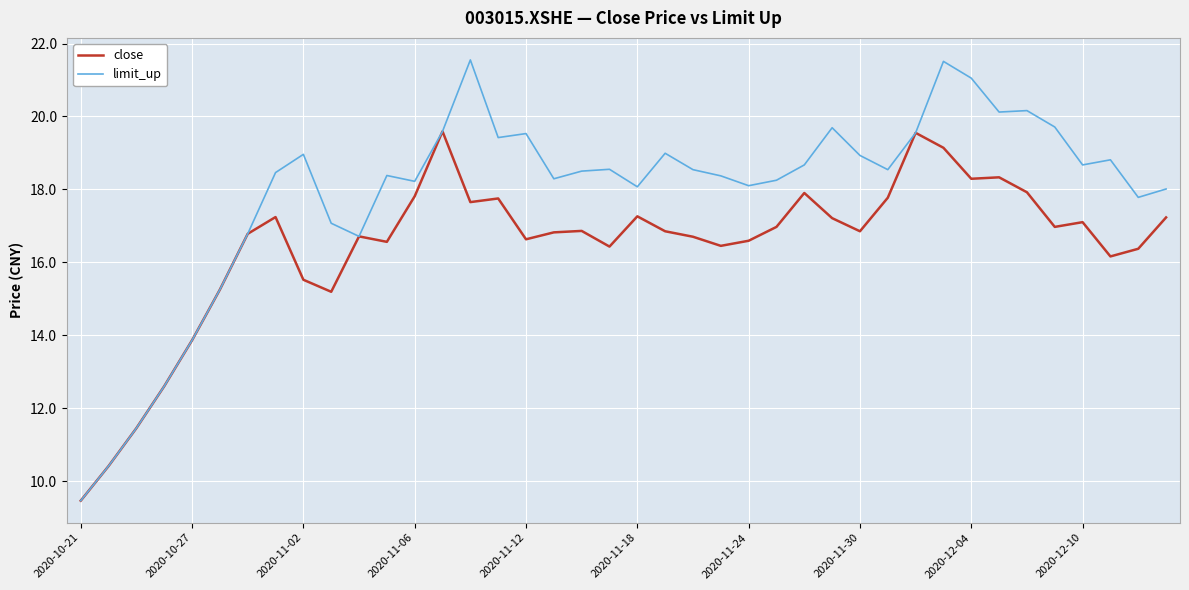

Rank the series by their maximum value, from lowest to highest.

close, limit_up